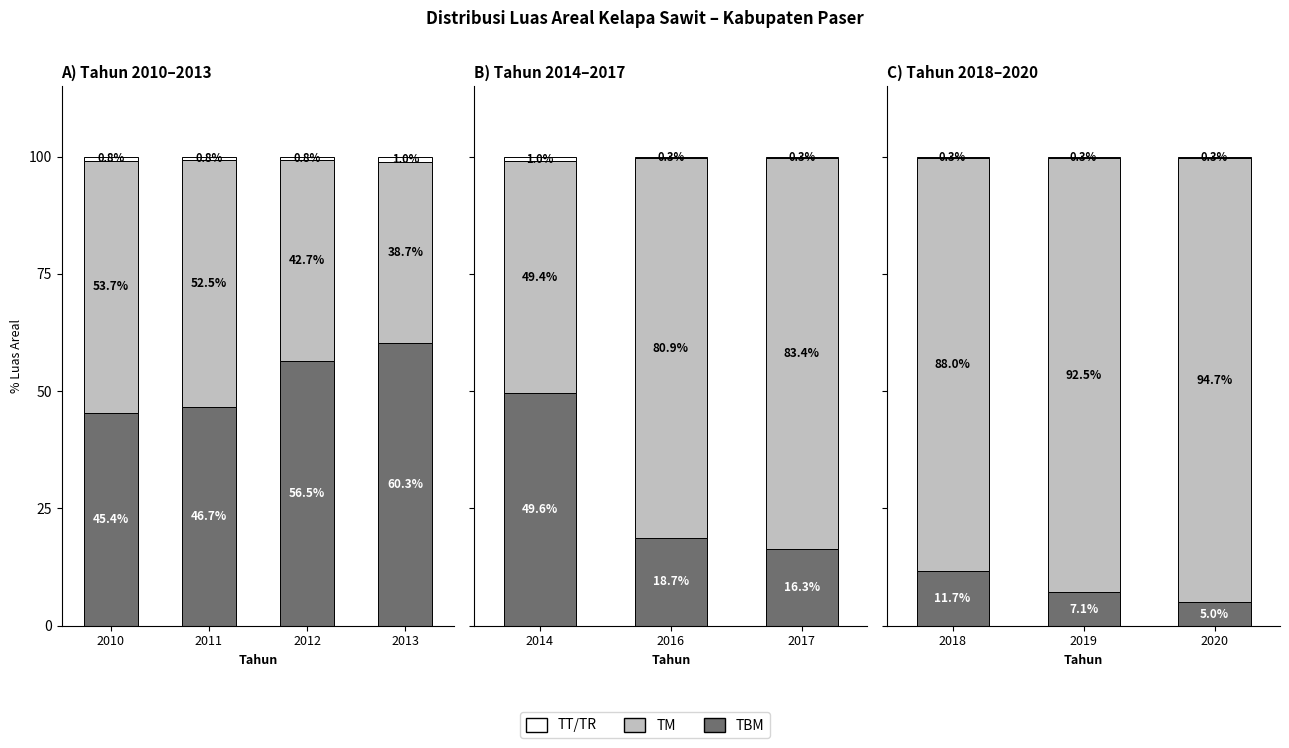

What are all the series names shown in the legend?

TBM, TM, TT/TR